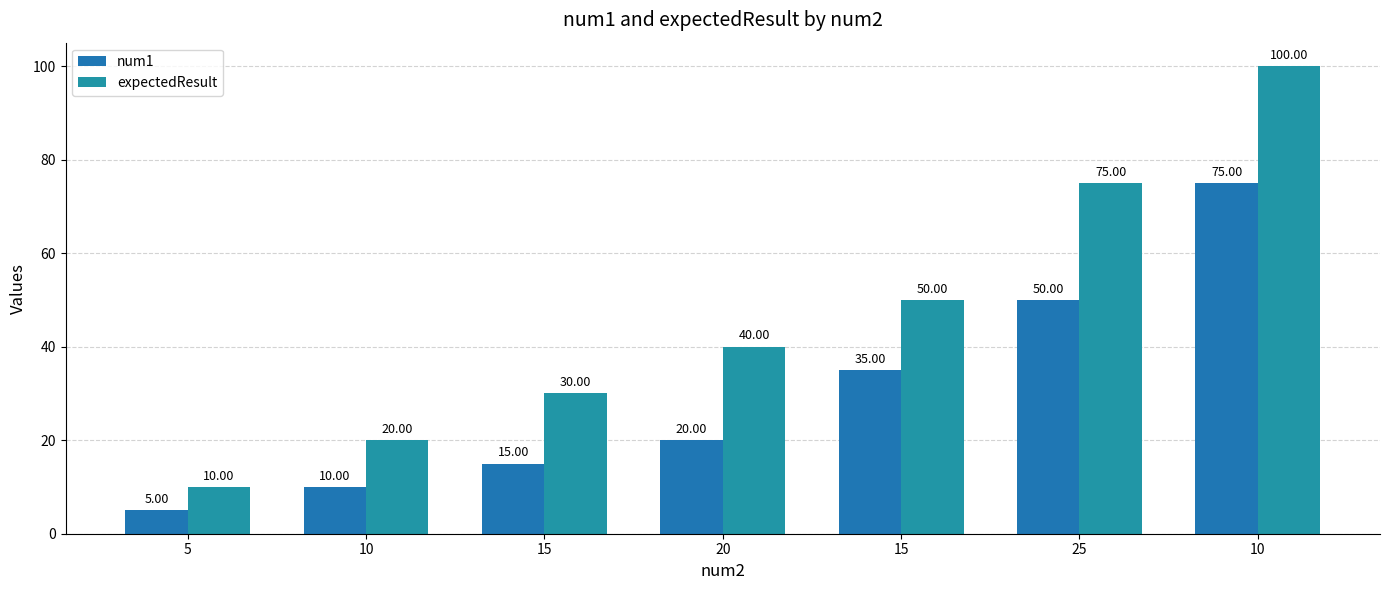

What is the label of the 1st bar from the left?

5